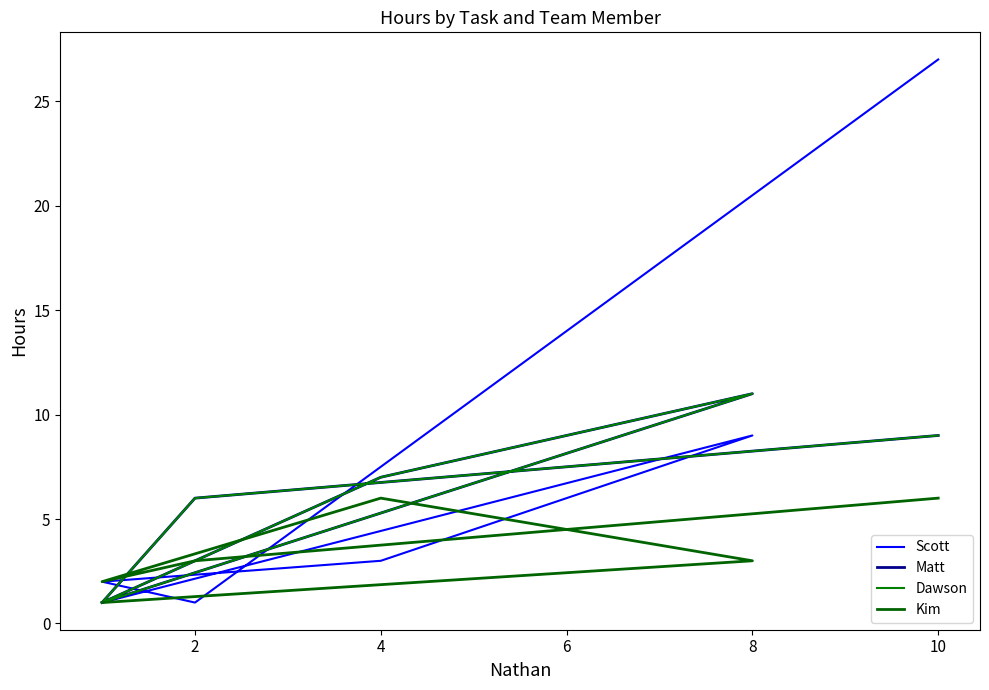

Is this an area chart (filled region under the line)?

No